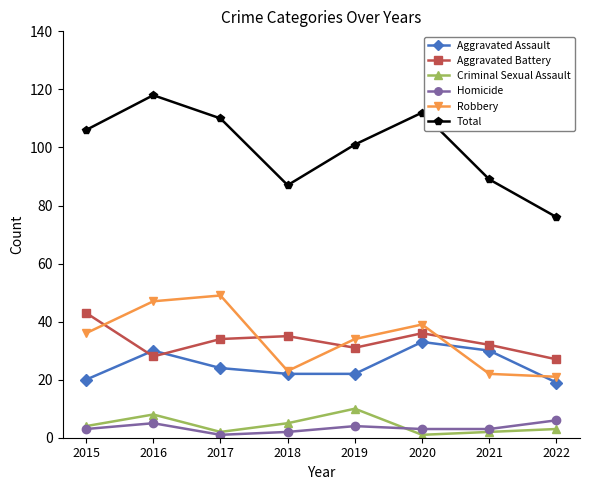

Which series has the widest spread of values?

Total